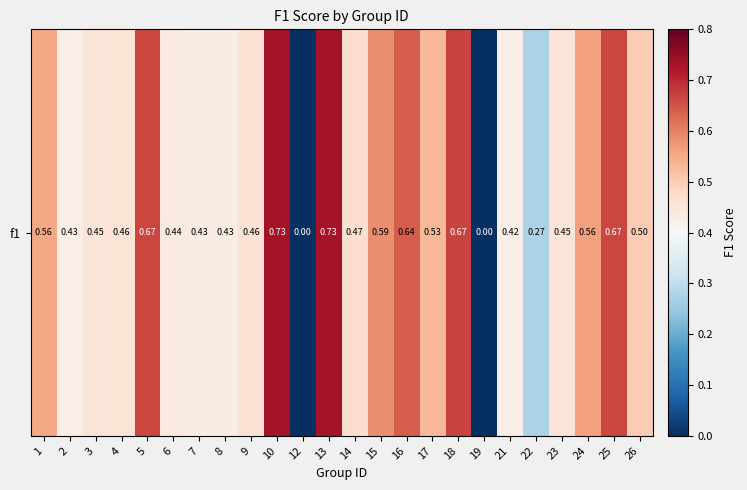

Reading left to right, what are all the values shown in this chart?

0.6	0.4	0.5	0.5	0.7	0.4	0.4	0.4	0.5	0.7	0.0	0.7	0.5	0.6	0.6	0.5	0.7	0.0	0.4	0.3	0.5	0.6	0.7	0.5